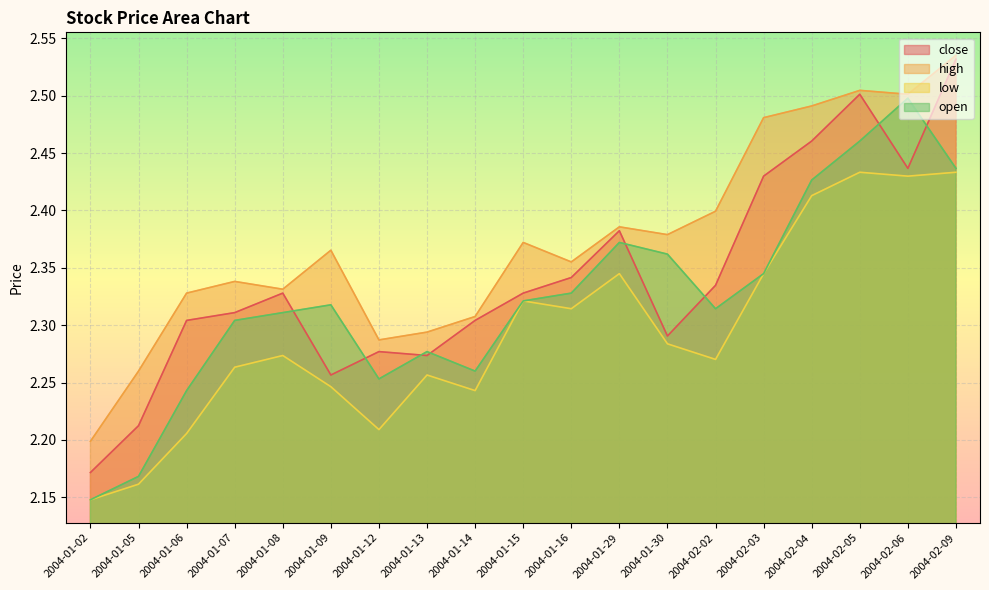

Which series changed the most between 2004-01-08 and 2004-01-09?

close